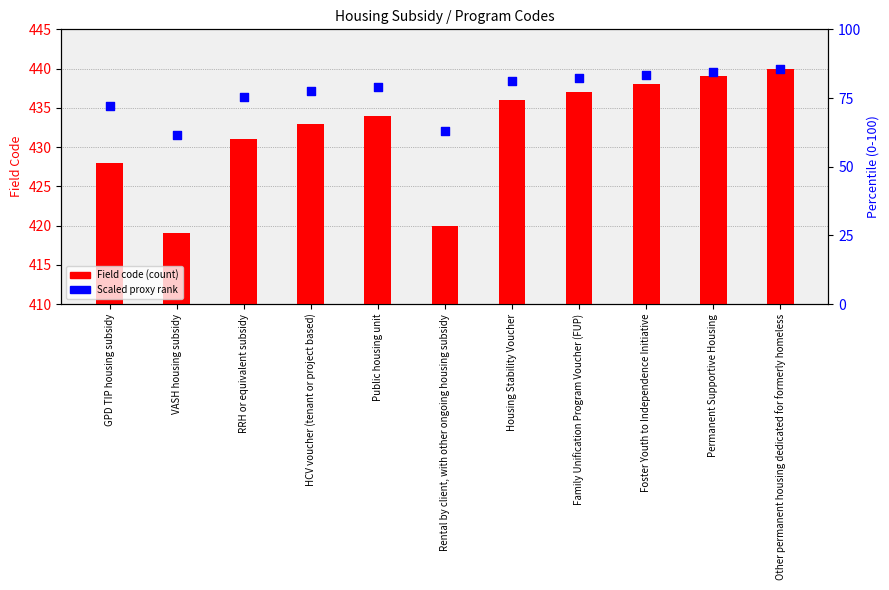

Which series has the widest spread of Y values?

Field code